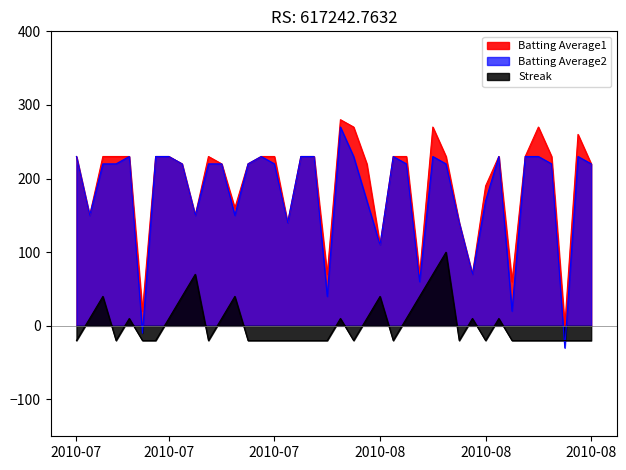

What is the difference between the Batting Average2 values at 2010-07-25 and 2010-07-24?

10.0